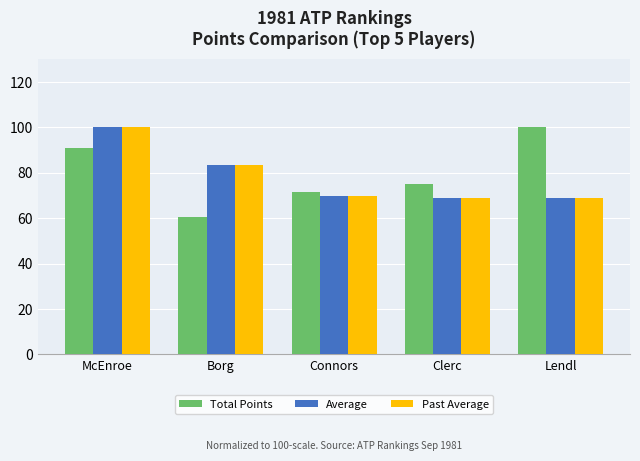

Reading left to right, transcribe all the data shown in this chart.

Total Points: McEnroe=90.6	Borg=60.5	Connors=71.6	Clerc=75.1	Lendl=100.0
Average: McEnroe=100.0	Borg=83.4	Connors=69.7	Clerc=69.0	Lendl=69.0
Past Average: McEnroe=100.0	Borg=83.4	Connors=69.7	Clerc=69.0	Lendl=69.0